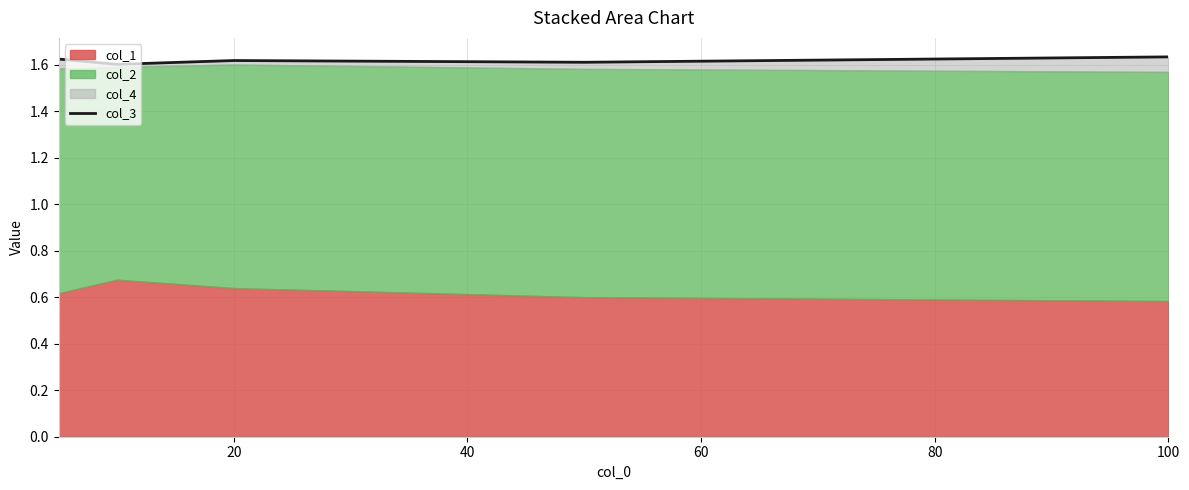

Does the chart display data point markers on the line(s)?

No